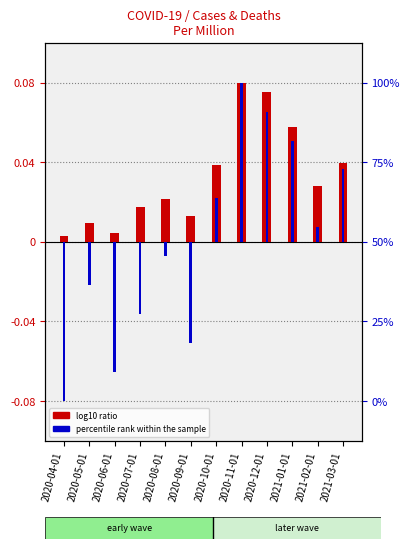

At how many categories does at least one series exceed 0?

12